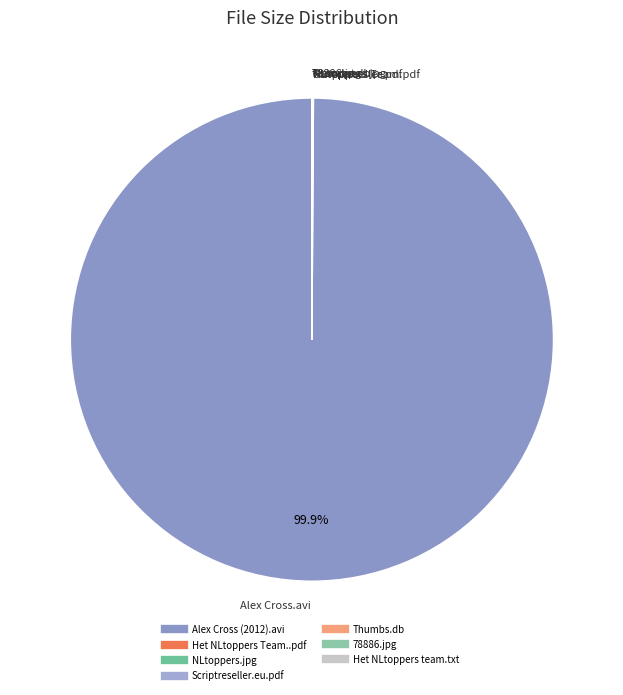

The Het NLtoppers team.txt slice represents 0% of the pie. True or false?

True